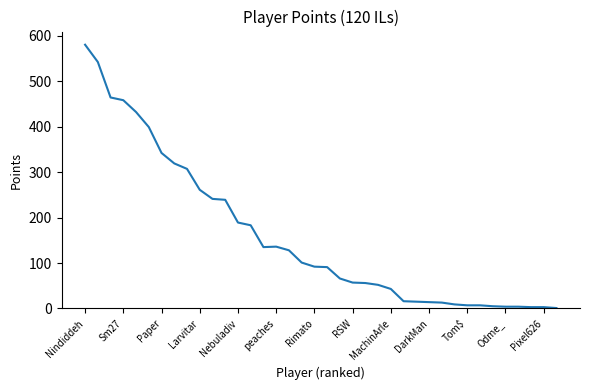

What is the difference between the maximum and minimum values?

579